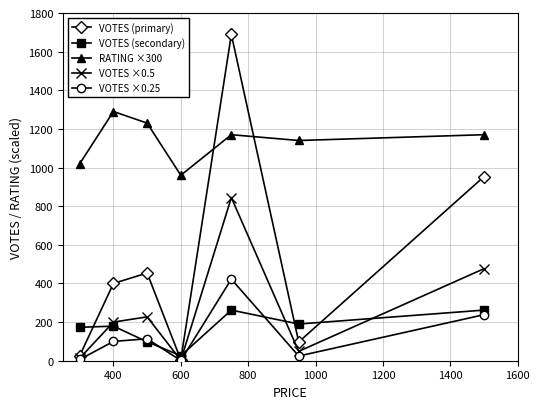

True or false: VOTES (secondary) and VOTES ×0.5 intersect in this chart.

True